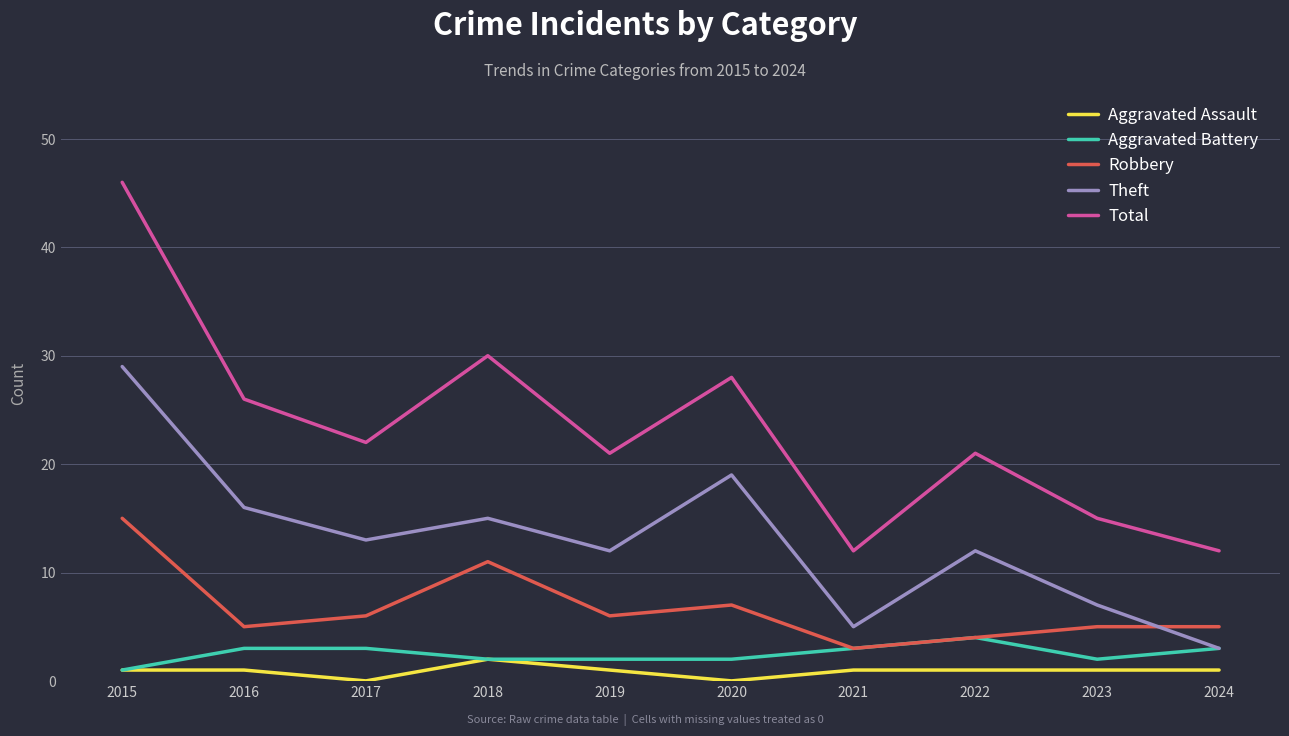

The Aggravated Battery series shows 5 at 2016. True or false?

False